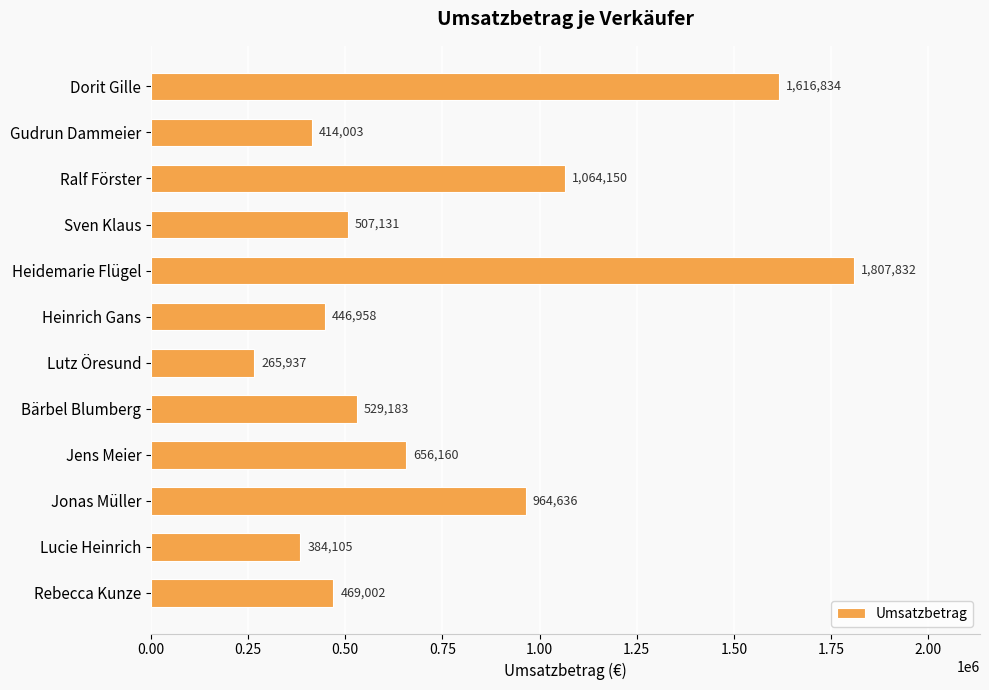

List the labels in order of value, smallest first.

Lutz Öresund, Lucie Heinrich, Gudrun Dammeier, Heinrich Gans, Rebecca Kunze, Sven Klaus, Bärbel Blumberg, Jens Meier, Jonas Müller, Ralf Förster, Dorit Gille, Heidemarie Flügel